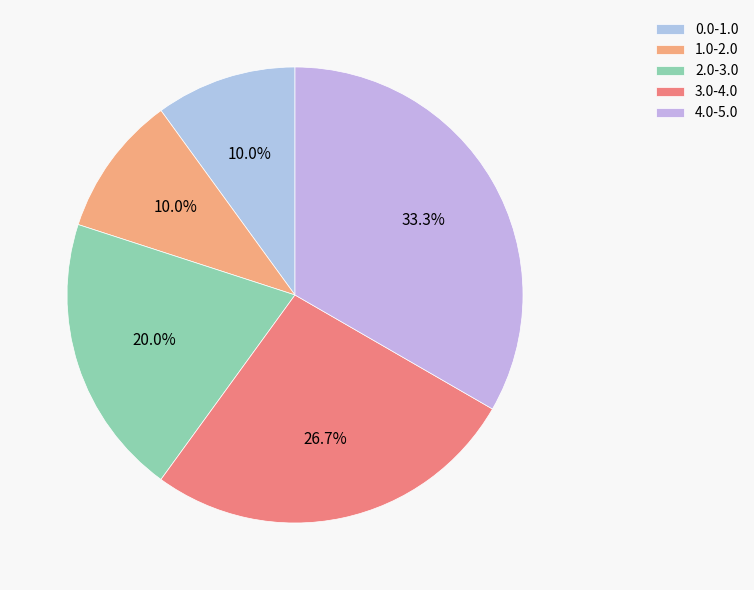

Rank the categories by value from highest to lowest.

4.0-5.0, 3.0-4.0, 2.0-3.0, 1.0-2.0, 0.0-1.0